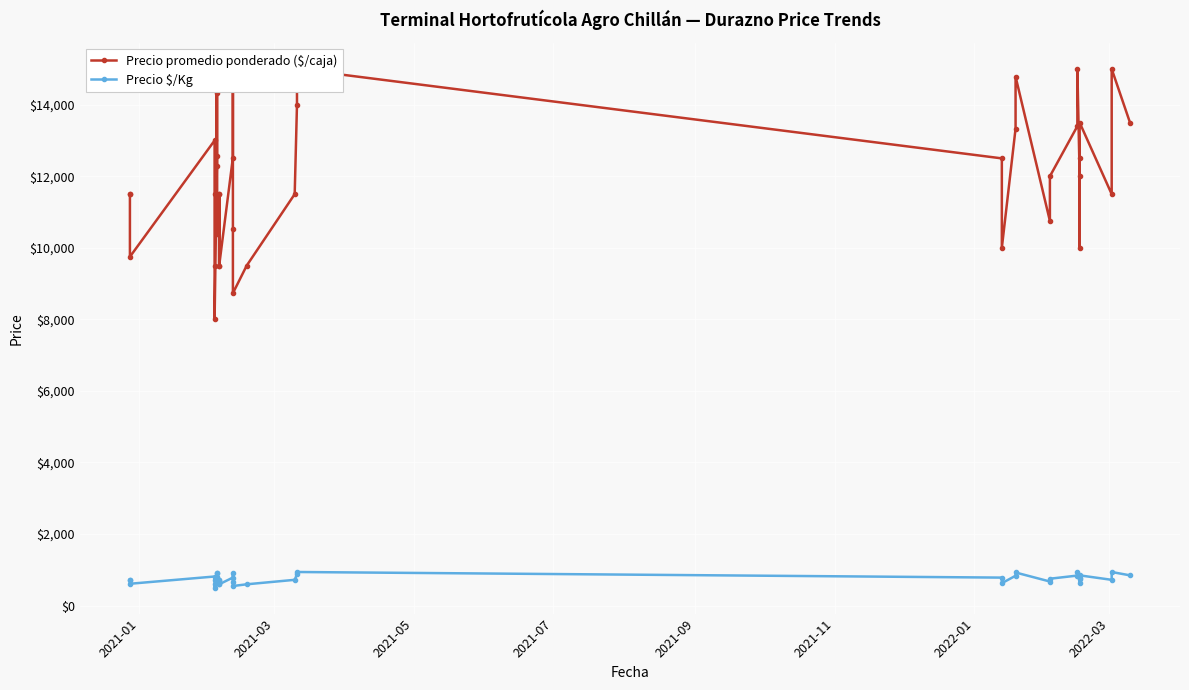

List the series in order of their overall mean, highest first.

Precio promedio ponderado ($/caja), Precio $/Kg